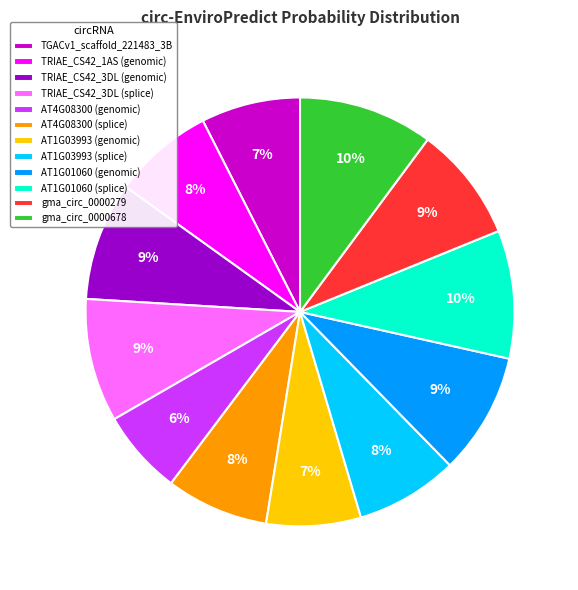

Does TRIAE_CS42_1AS (genomic) represent more than half of the total?

No